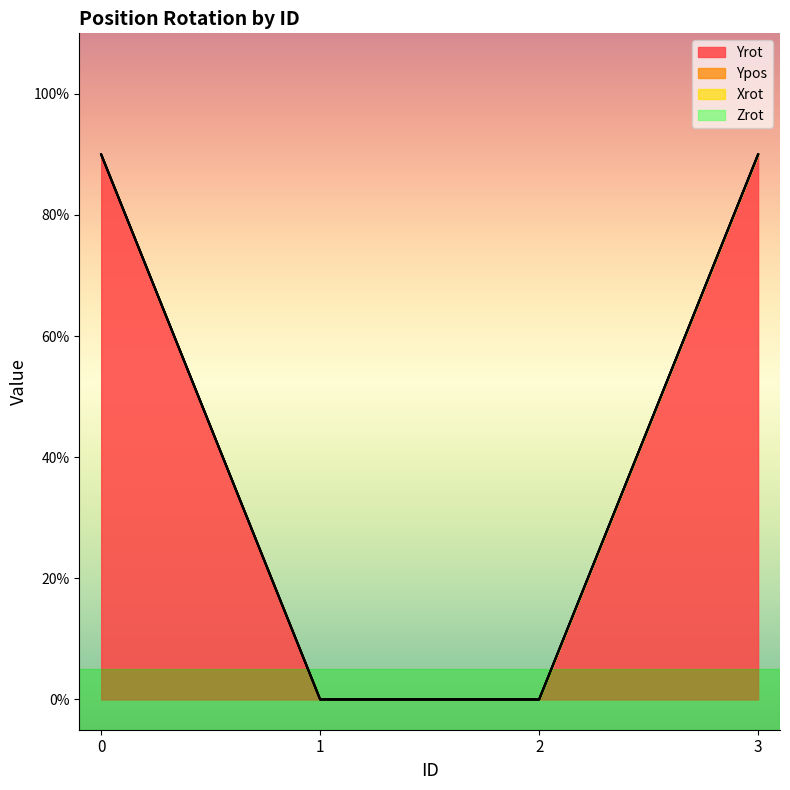

Between 0 and 3, which series saw the biggest shift?

Yrot